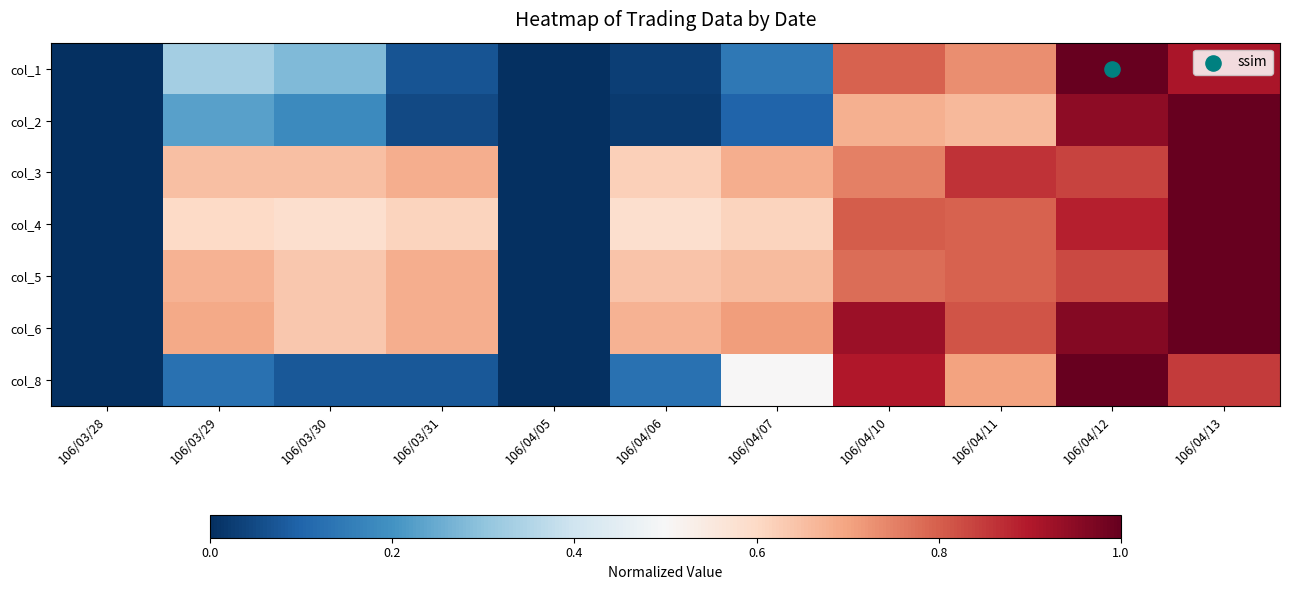

What is the total value across all series at 106/03/29?

3.3